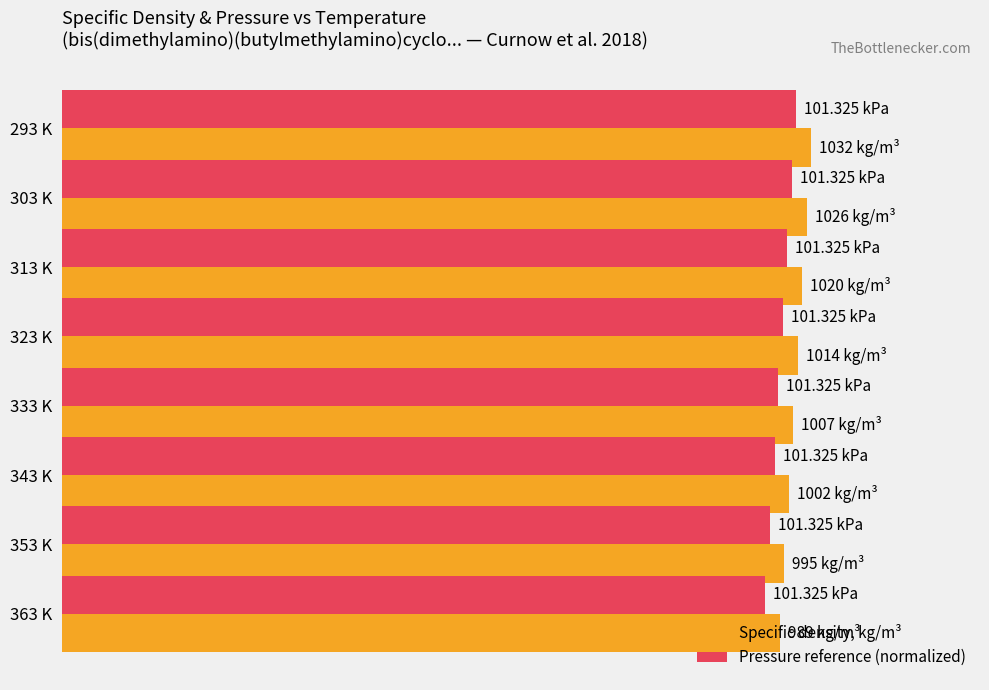

Rank the series by their average value, from lowest to highest.

Pressure reference (normalized), Specific density, kg/m³